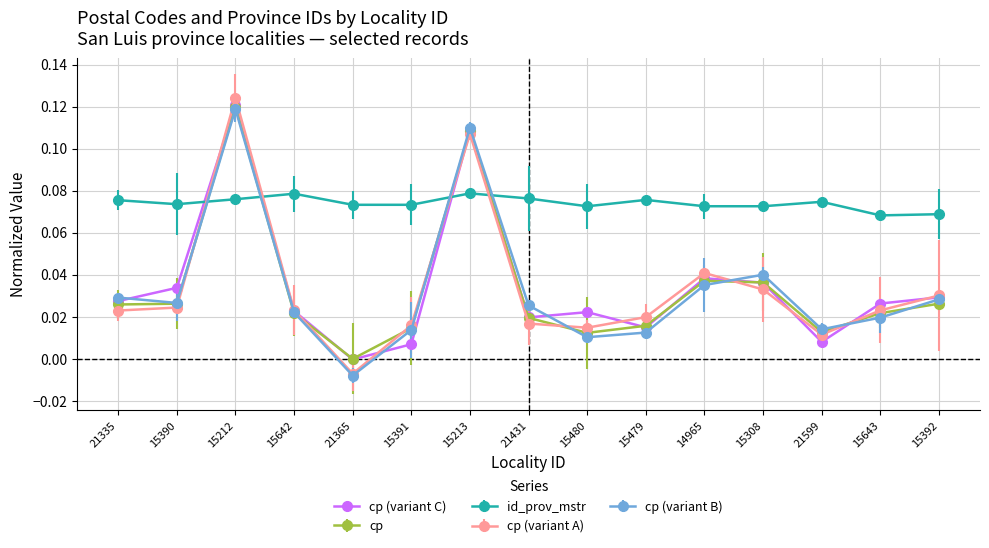

The value of id_prov_mstr at 21599 is 0.0. True or false?

False